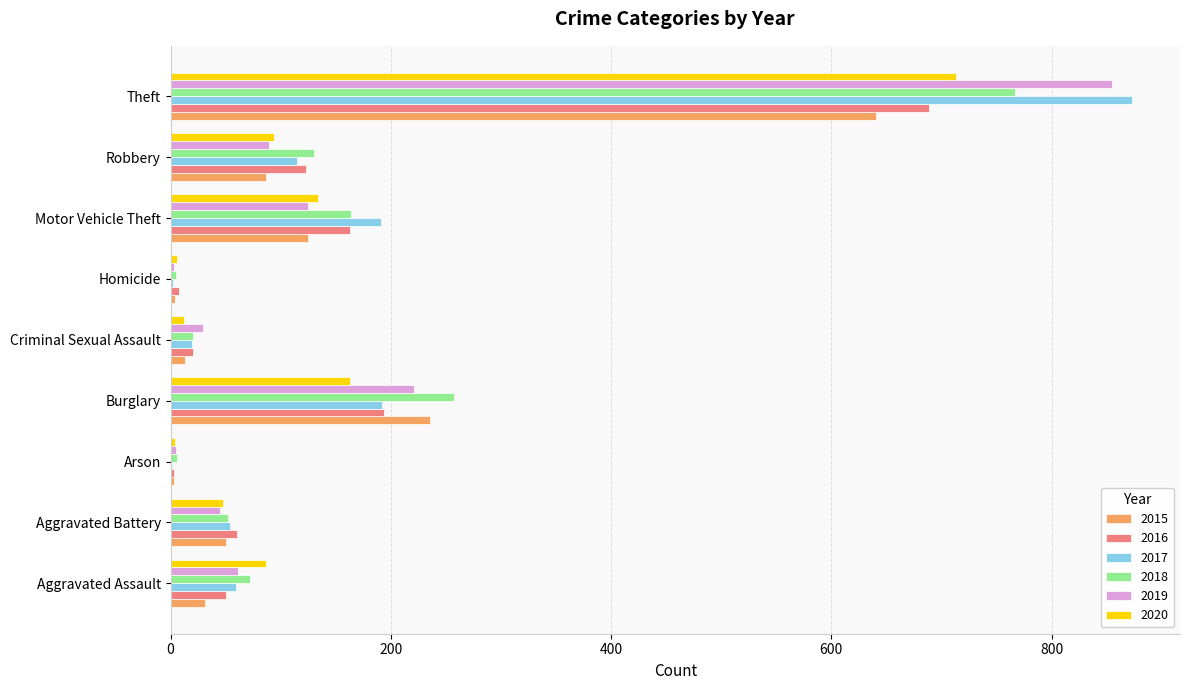

Which category has the highest value across all series?

Theft